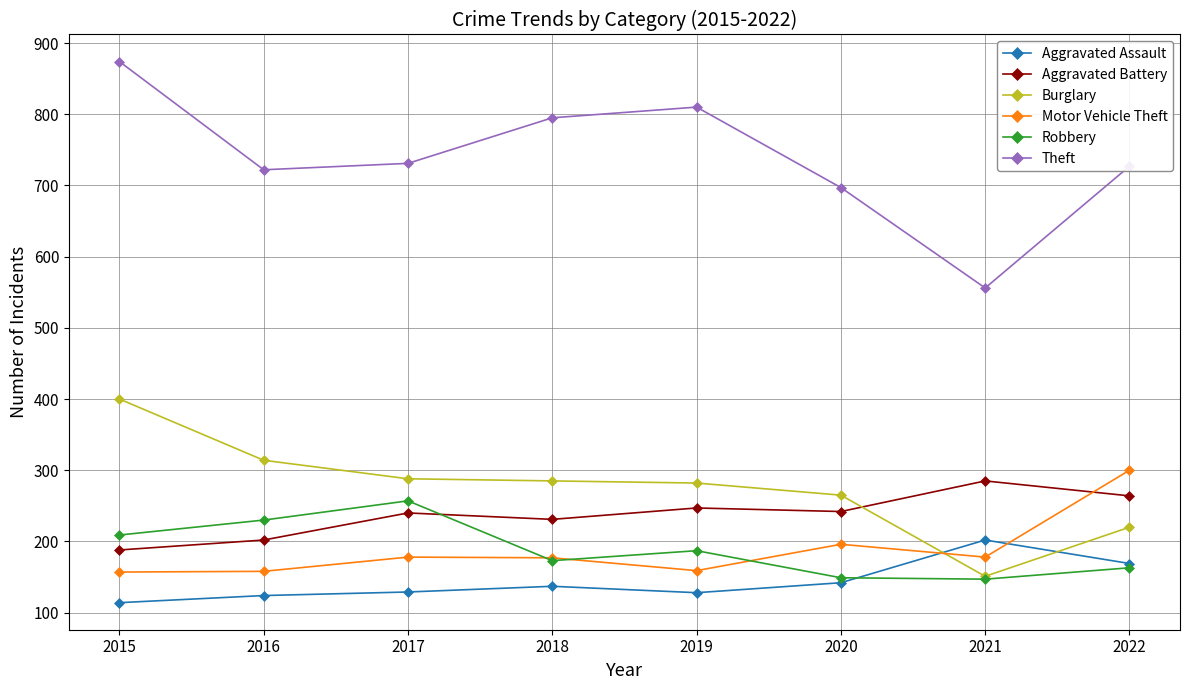

True or false: Aggravated Assault has more than 0 points higher than both neighbors.

True